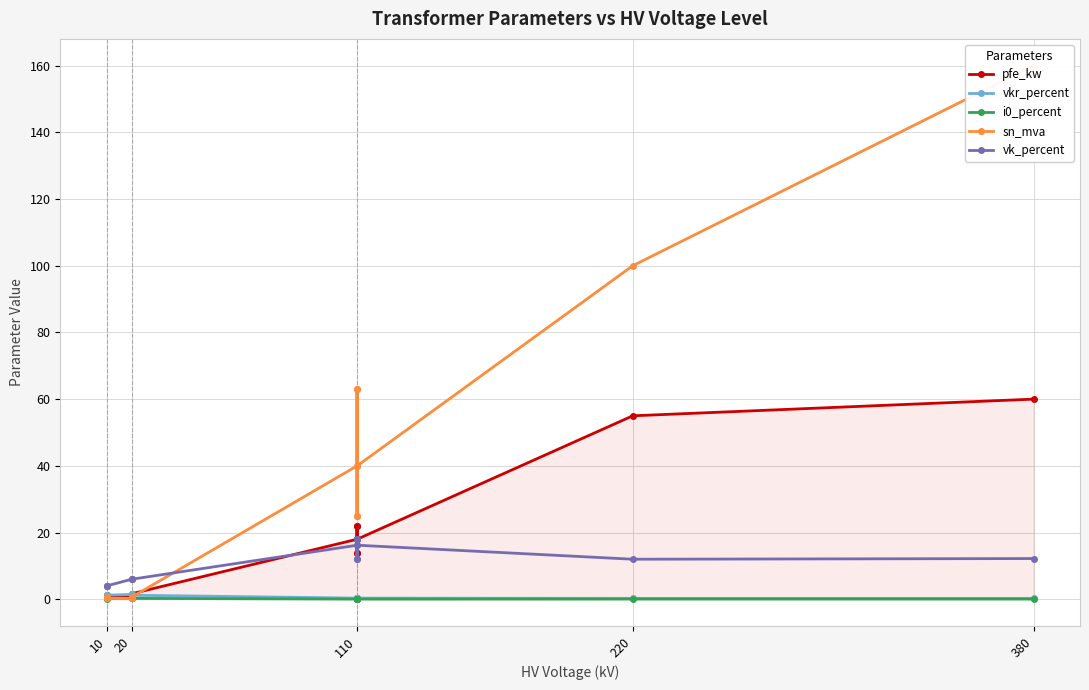

What is the label of the 14th point from the right?

10